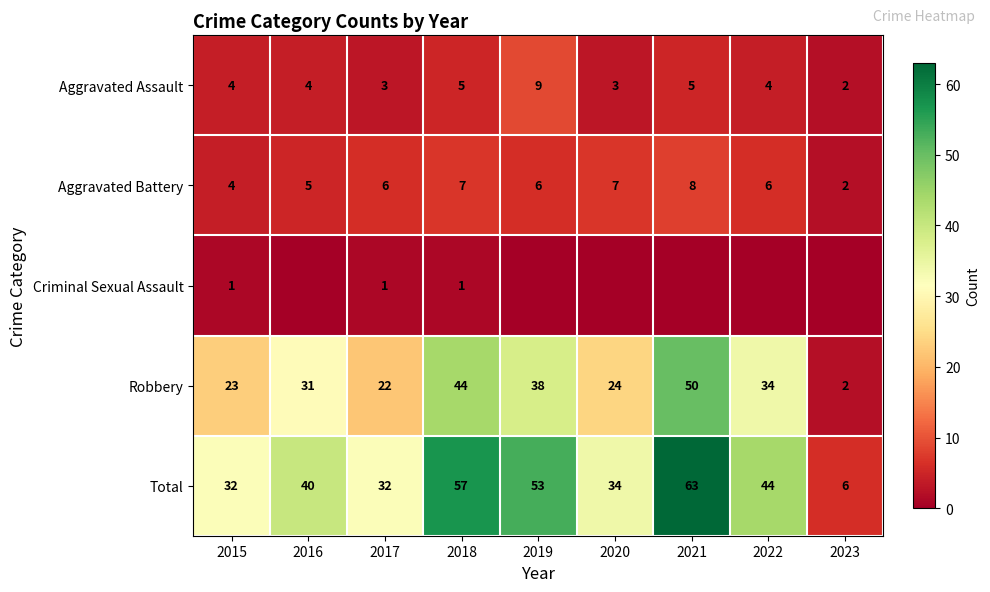

Is it true that Total equals 32 at 2017?

True